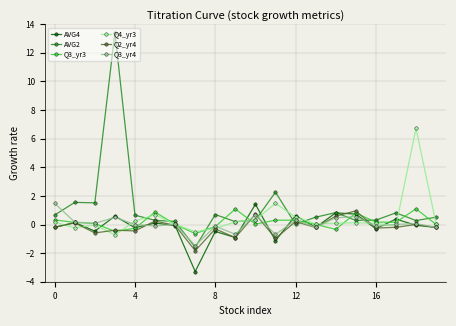

Does the chart display data point markers on the line(s)?

Yes